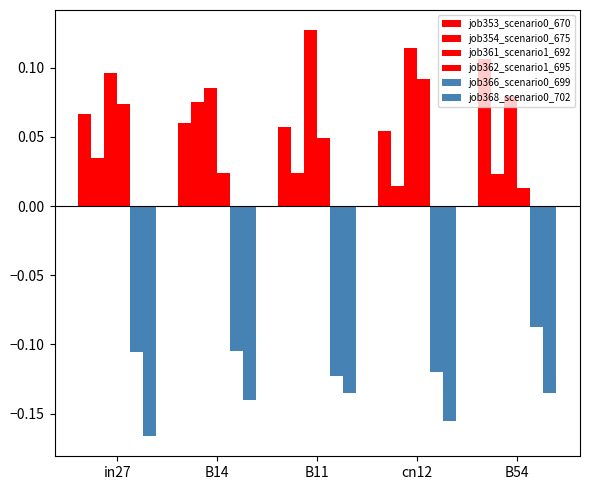

Reading right to left, transcribe all the data shown in this chart.

job353_scenario0_670: 0.1	0.1	0.1	0.1	0.1
job354_scenario0_675: 0.0	0.0	0.0	0.1	0.0
job361_scenario1_692: 0.1	0.1	0.1	0.1	0.1
job362_scenario1_695: 0.0	0.1	0.0	0.0	0.1
job366_scenario0_699: -0.1	-0.1	-0.1	-0.1	-0.1
job368_scenario0_702: -0.1	-0.2	-0.1	-0.1	-0.2